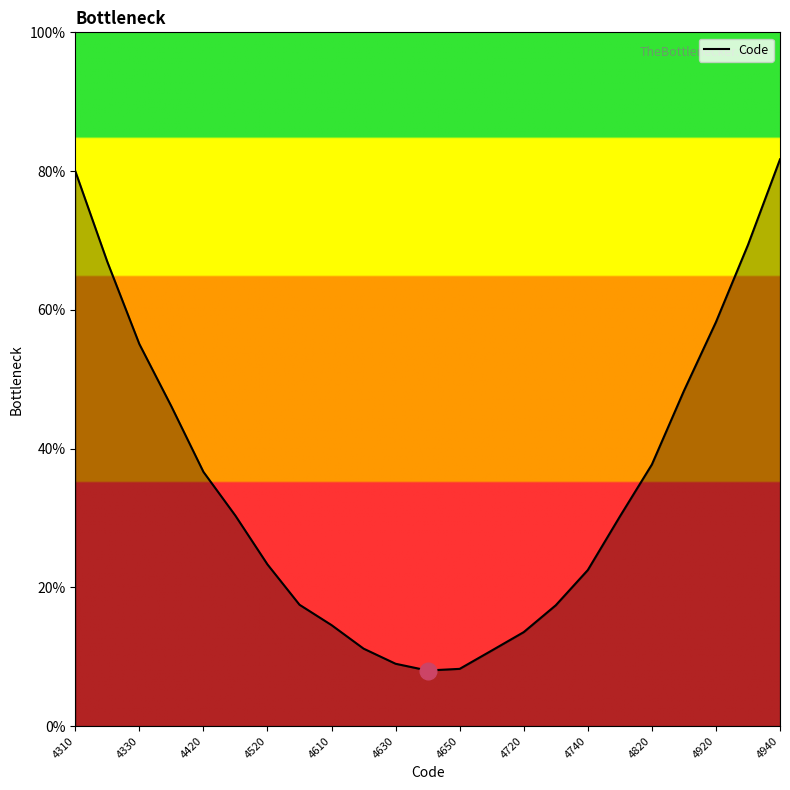

What is the greatest value displayed?

81.7